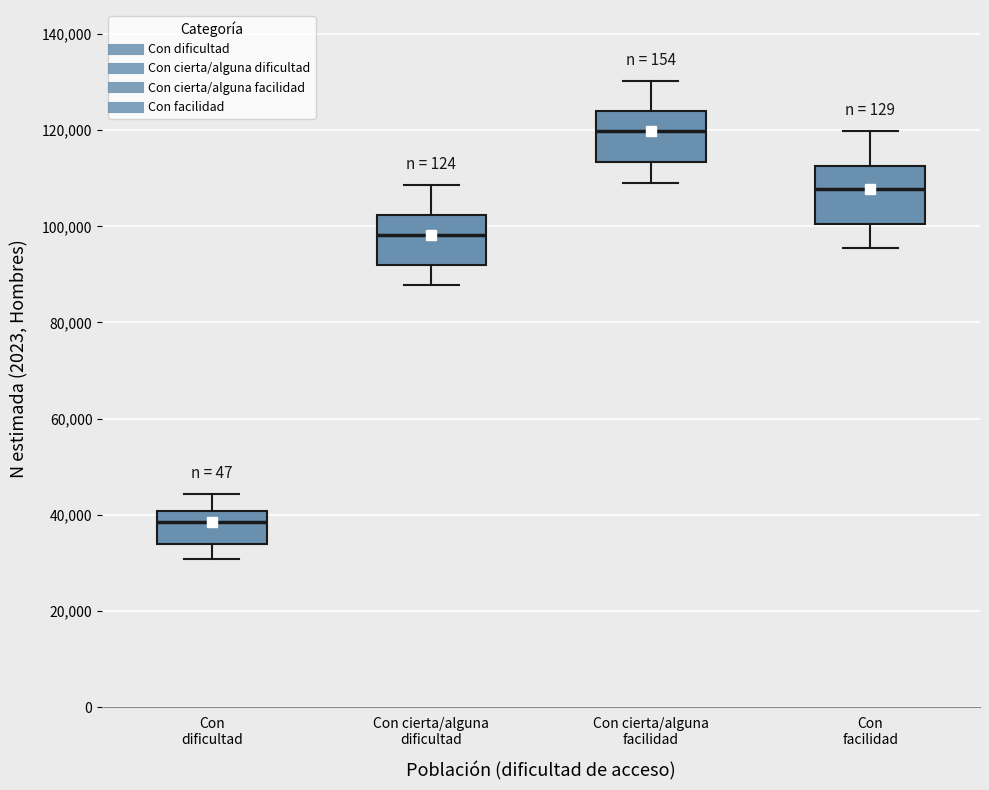

Where does the upper whisker of the box for Con cierta/alguna facilidad end on the y-axis? The values are not printed on the chart, so give them approximately, as read against the axis.

130000